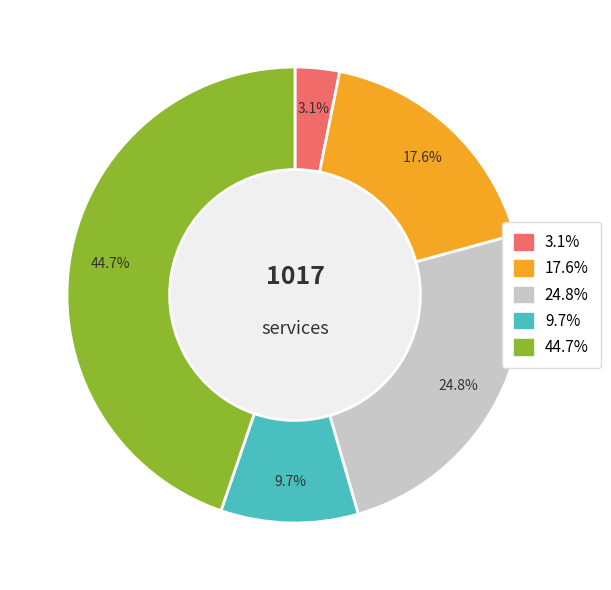

Is there a majority slice in this chart?

No